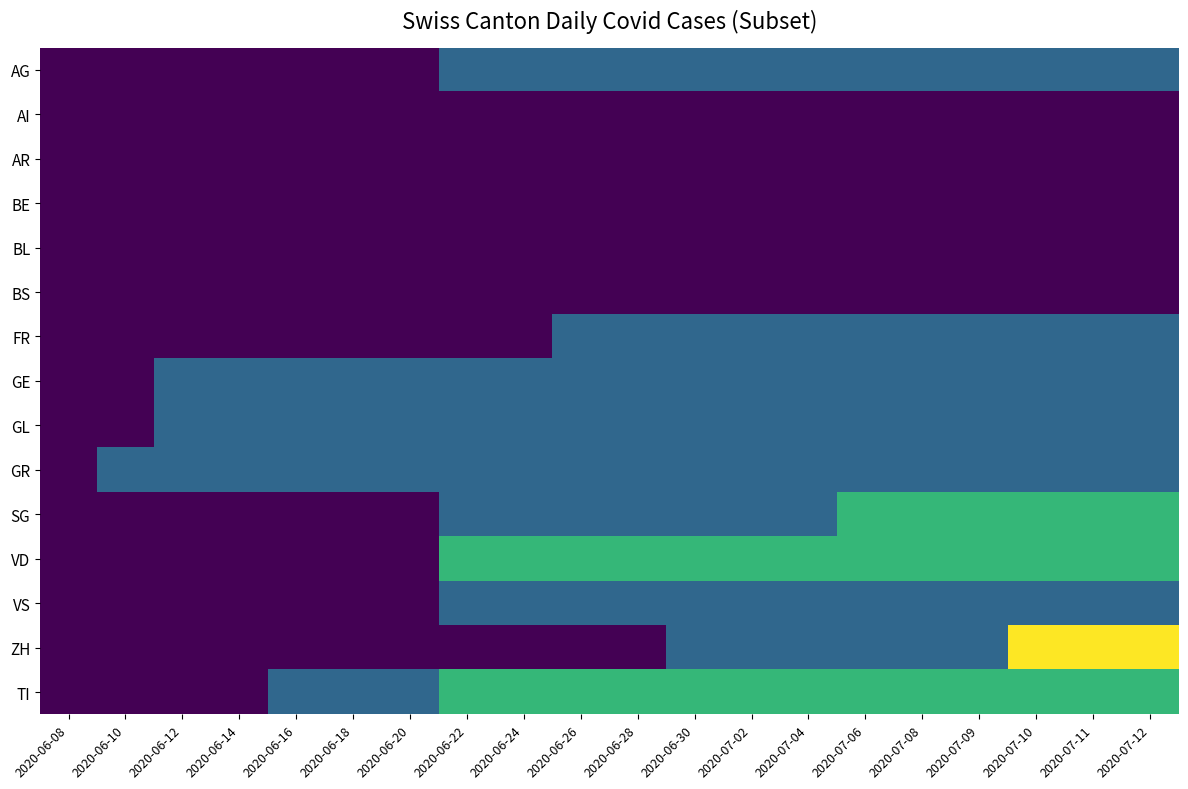

What is the total value across all series at 2020-07-08?

13